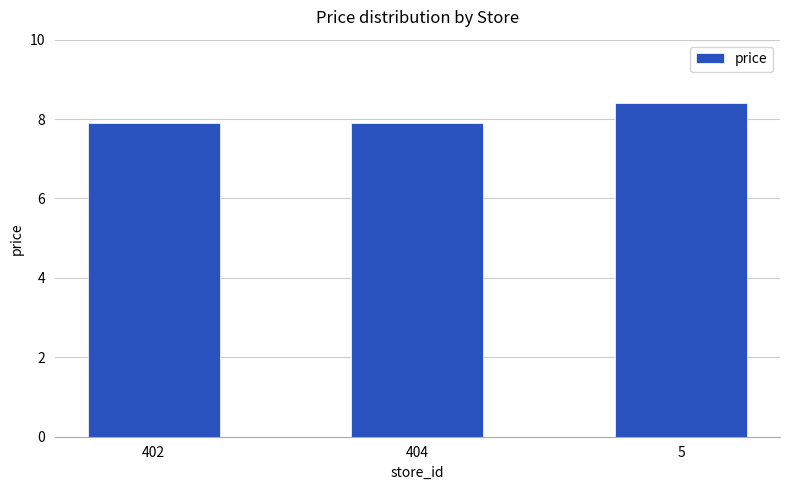

What is the value of the 2nd bar from the left?

7.9